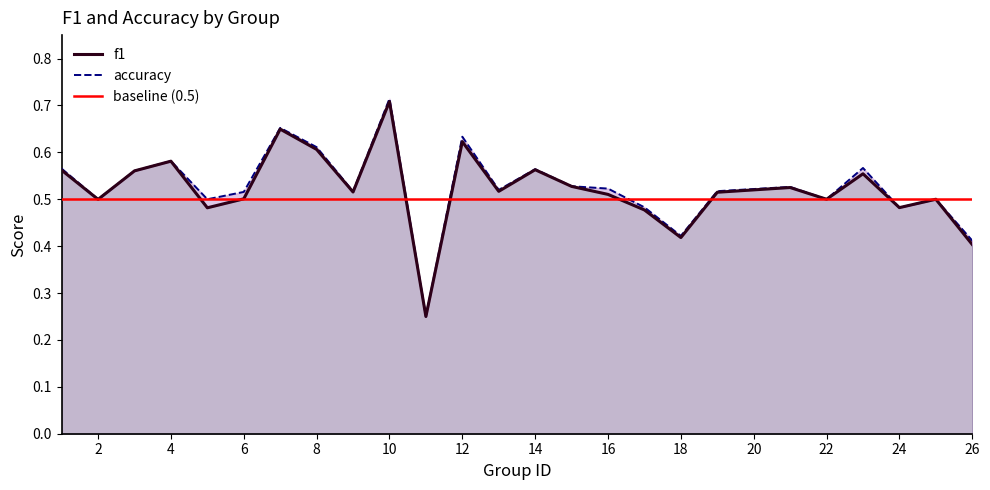

True or false: f1 and accuracy cross at least once.

False